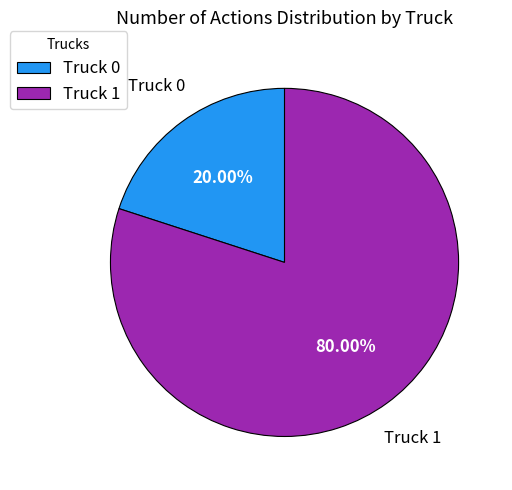

How many slices are in this pie chart?

2